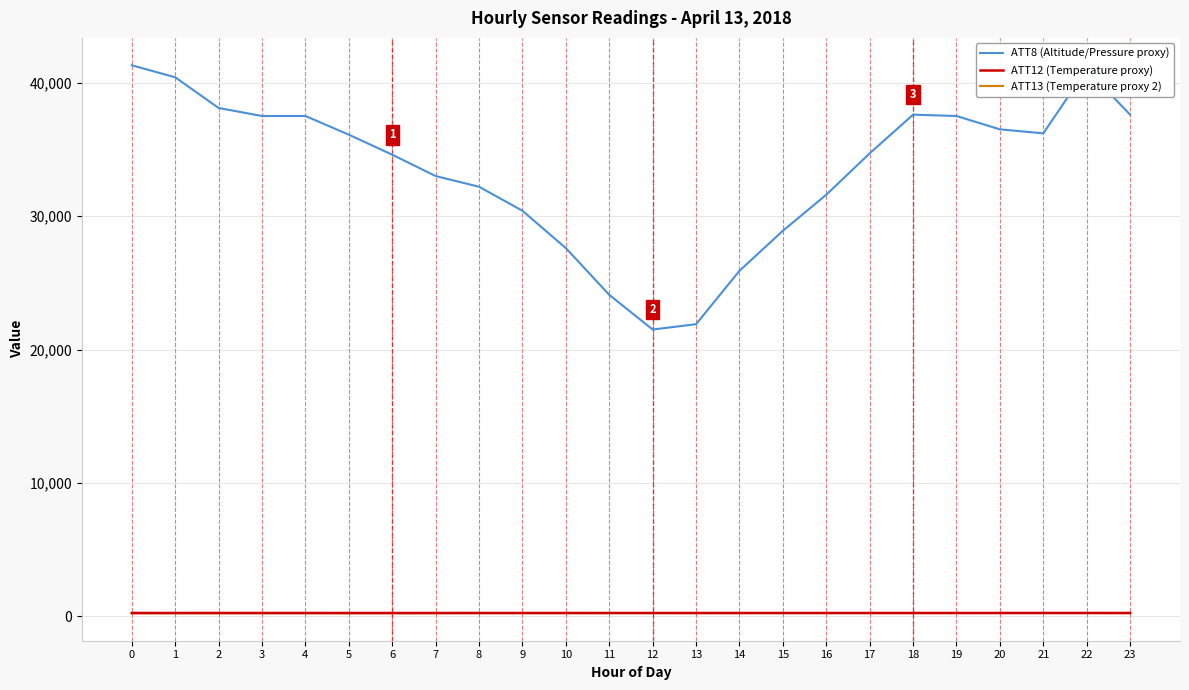

What is the highest value of the ATT13 (Temperature proxy 2) series?

257.0